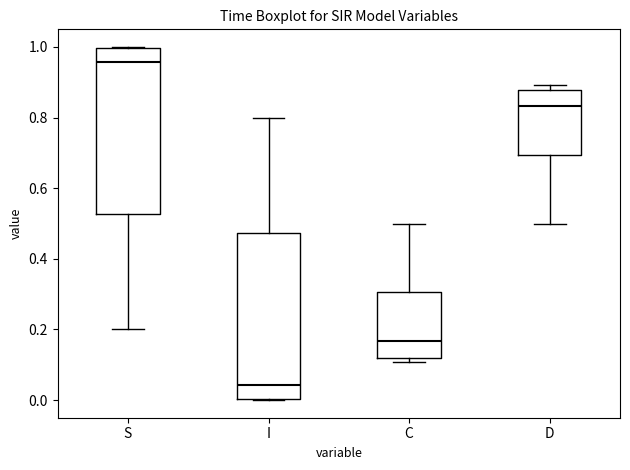

Reading left to right, read every box against the y-axis: the position of its median line, the range the box covers, and the ends of its whiskers. The values are not printed on the chart, so give them approximately, as read against the axis.

S: median 0.96, box 0.52 to 1.00, whiskers 0.20 to 1.00
I: median 0.04, box 0.00 to 0.48, whiskers 0.00 to 0.80
C: median 0.16, box 0.12 to 0.30, whiskers 0.10 to 0.50
D: median 0.84, box 0.70 to 0.88, whiskers 0.50 to 0.90